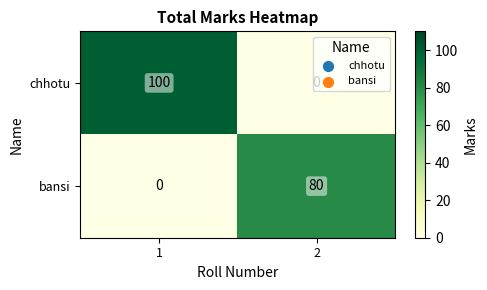

List the series in order of their overall mean, lowest first.

bansi, chhotu